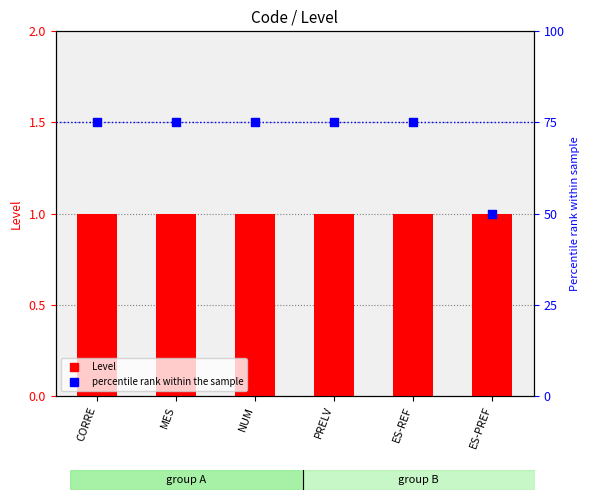

At how many categories does at least one series exceed 13?

6